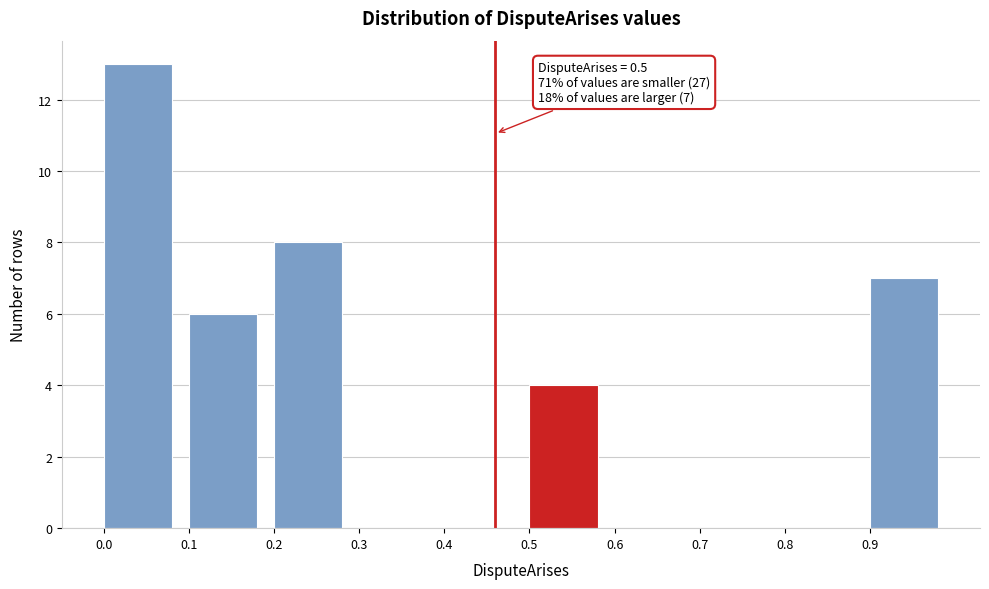

Reading right to left, list all the values displayed in this chart.

0.9=7	0.8=0	0.7=0	0.6=0	0.5=4	0.4=0	0.3=0	0.2=8	0.1=6	0.0=13